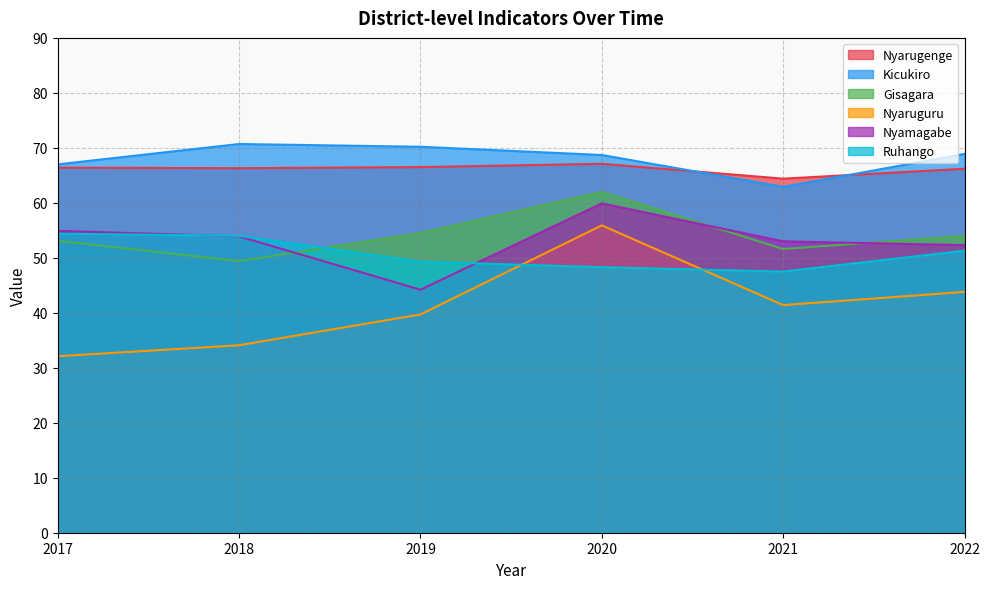

At which category is the sum across all series the highest?

2020